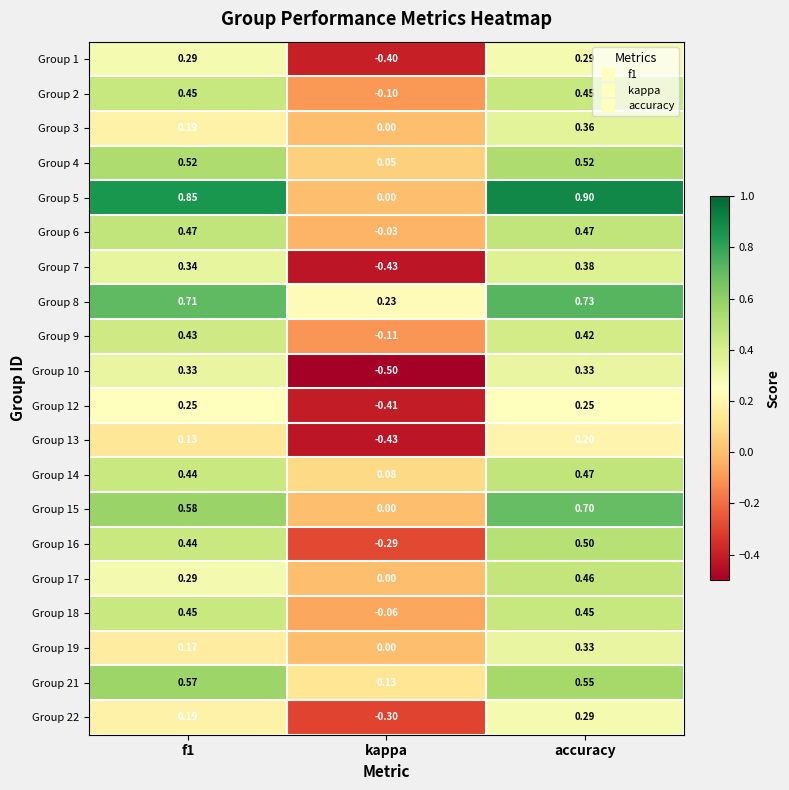

At which label does Group 1 reach its minimum?

kappa